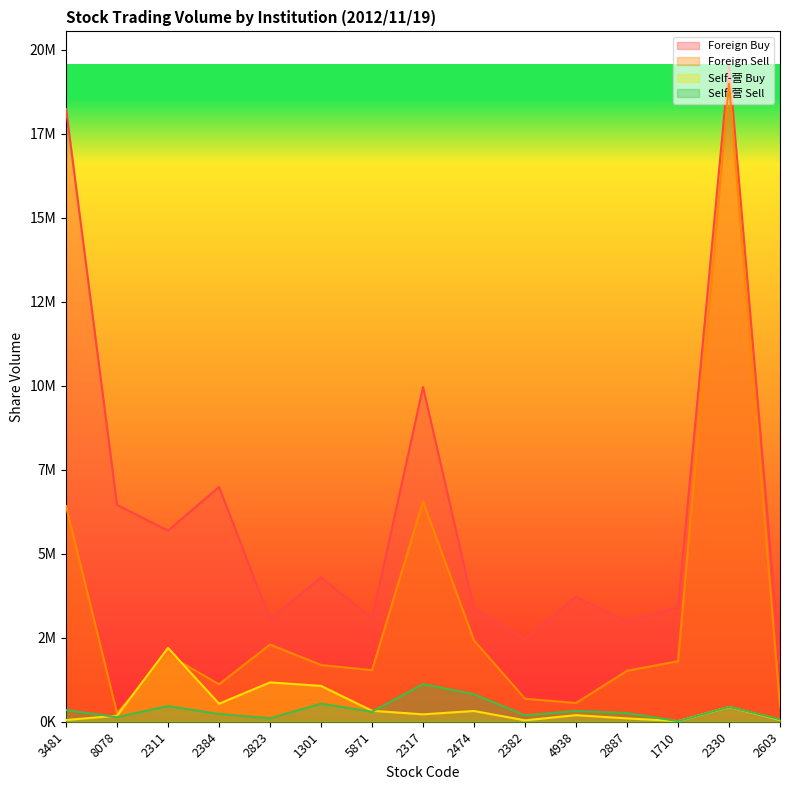

How many categories are shown in the chart?

15